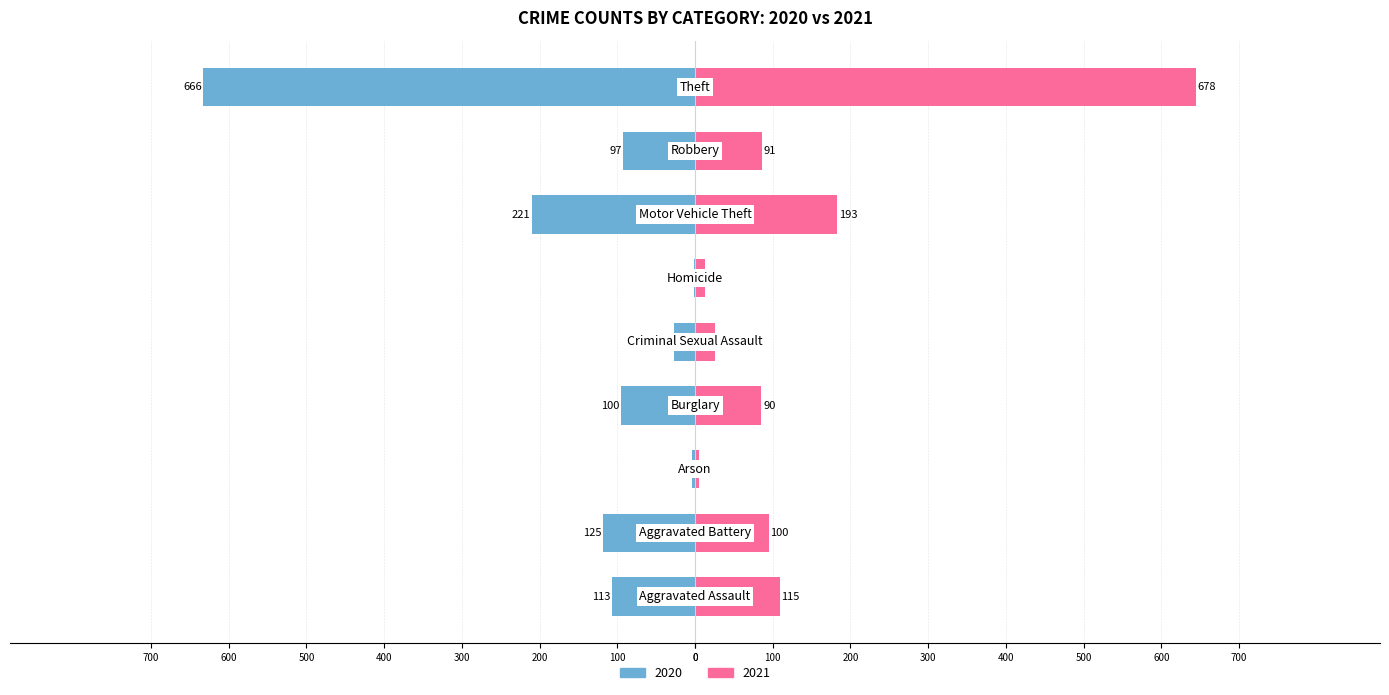

List the series in order of their peak value, lowest first.

2020, 2021